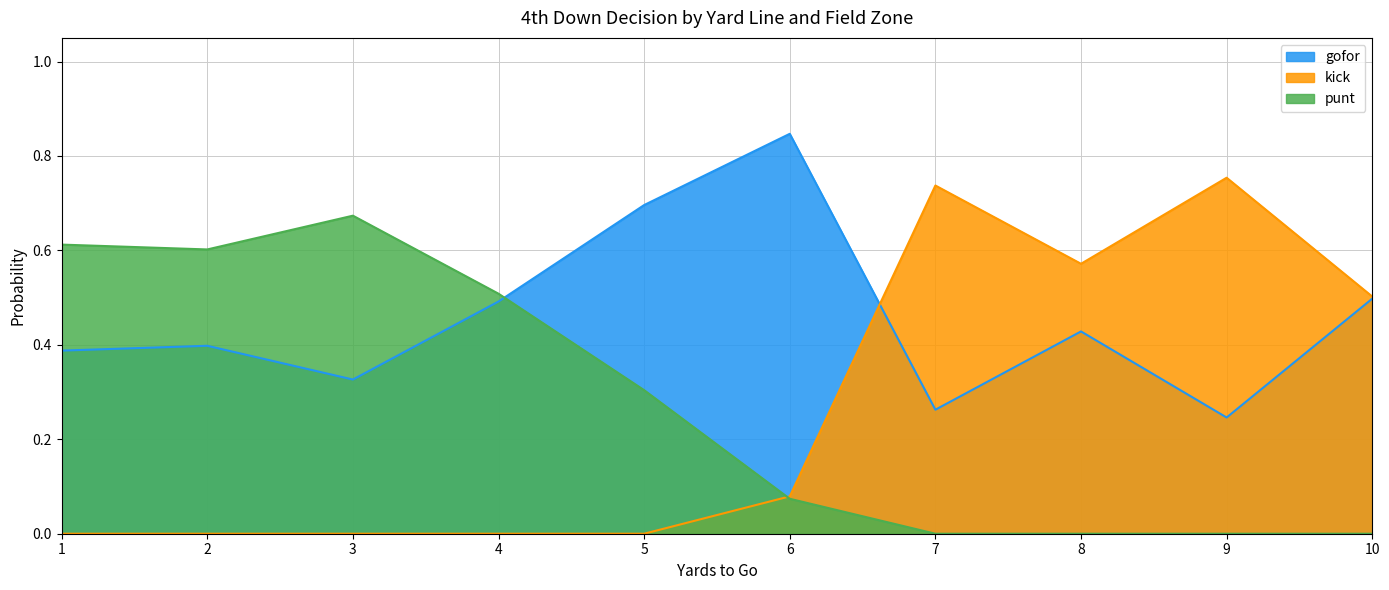

The gofor series shows 0.7 at 2. True or false?

False